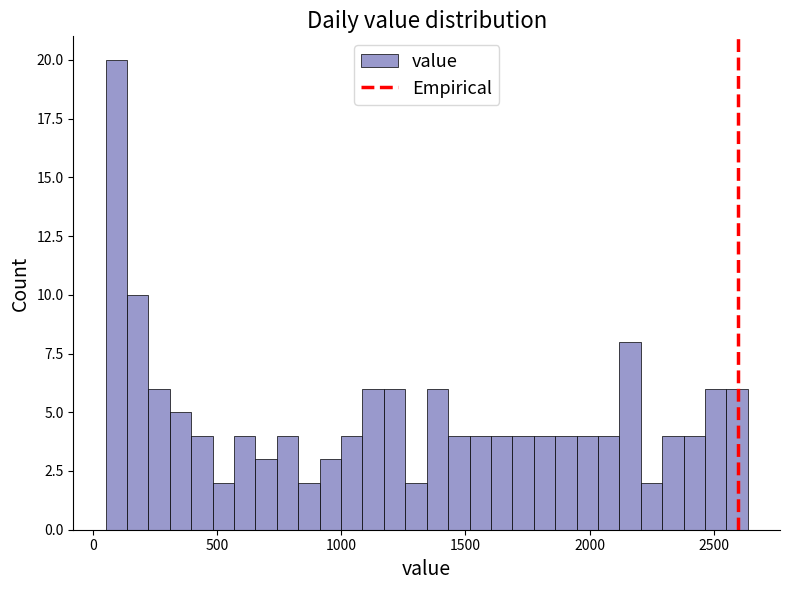

Read against the x-axis, roughly where is the centre of the tallest bar?

100